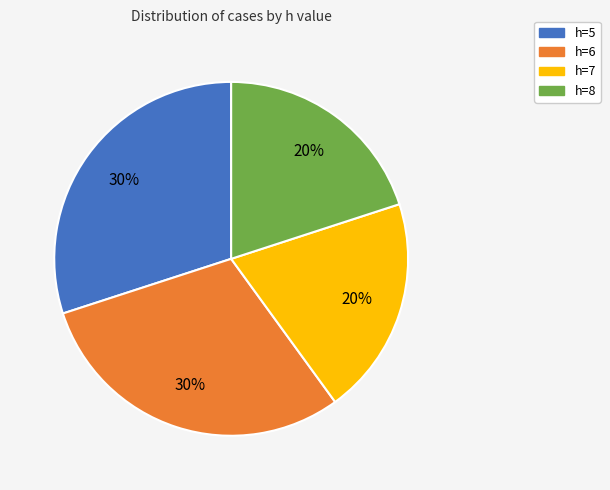

True or false: h=7 accounts for 30% of the total.

False